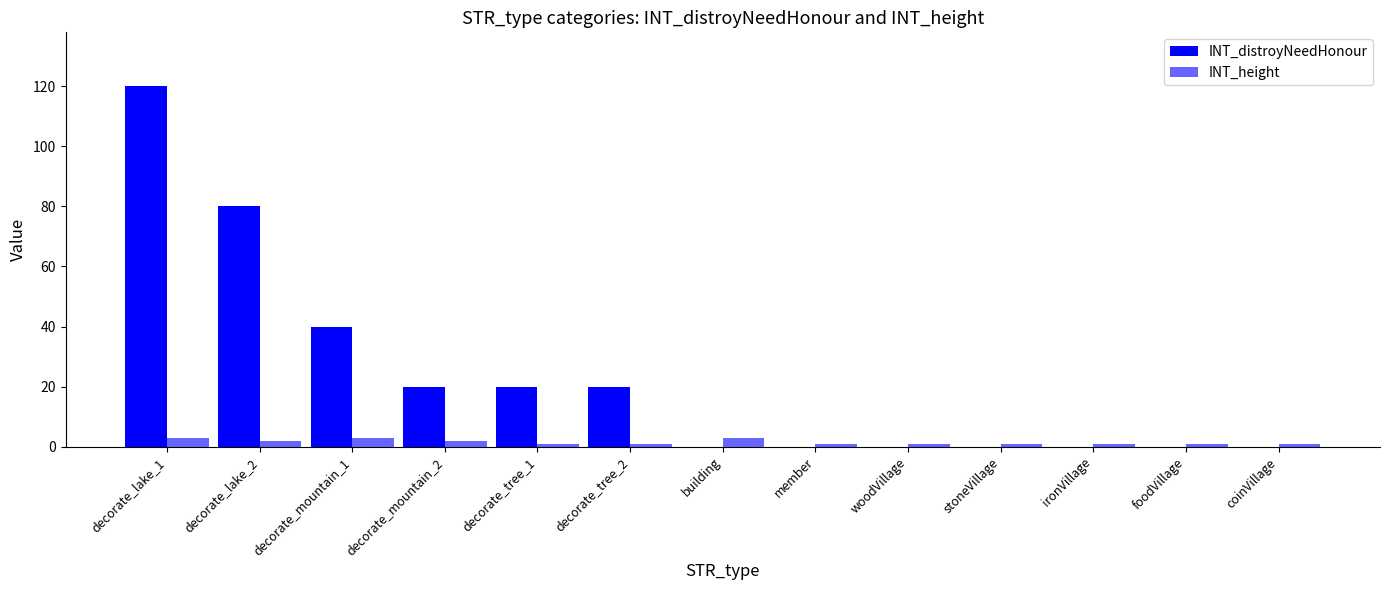

Reading left to right, extract all data points from this chart.

INT_distroyNeedHonour: 120	80	40	20	20	20	0	0	0	0	0	0	0
INT_height: 3	2	3	2	1	1	3	1	1	1	1	1	1